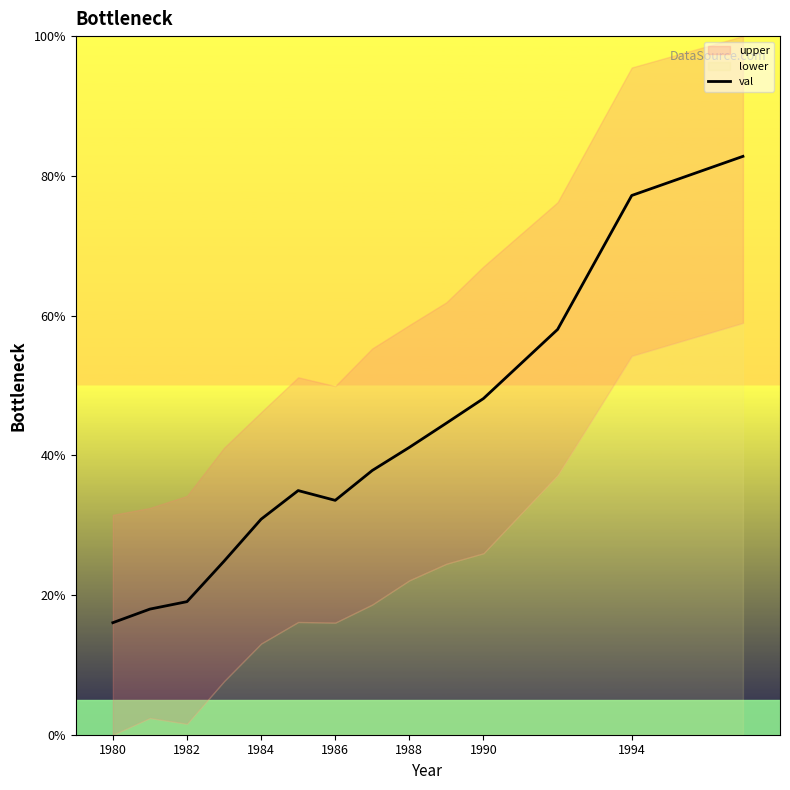

How many distinct data groups are displayed?

1